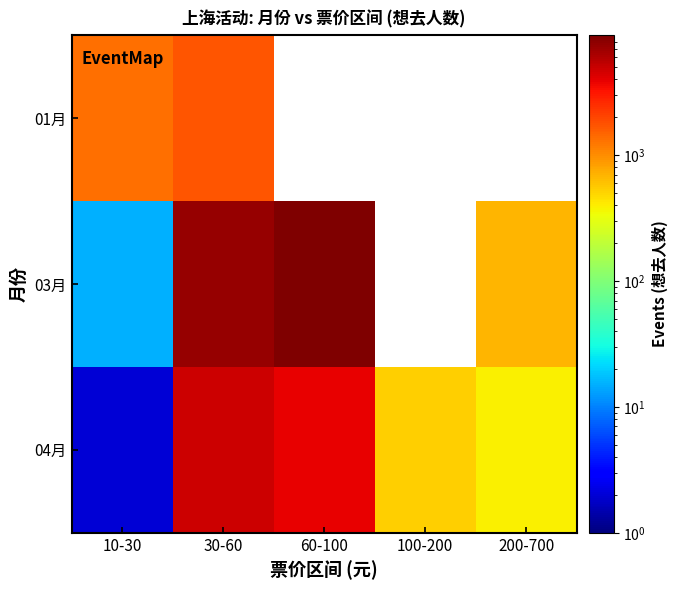

What is the difference between the 03月 values at 10-30 and 30-60?

7314.0